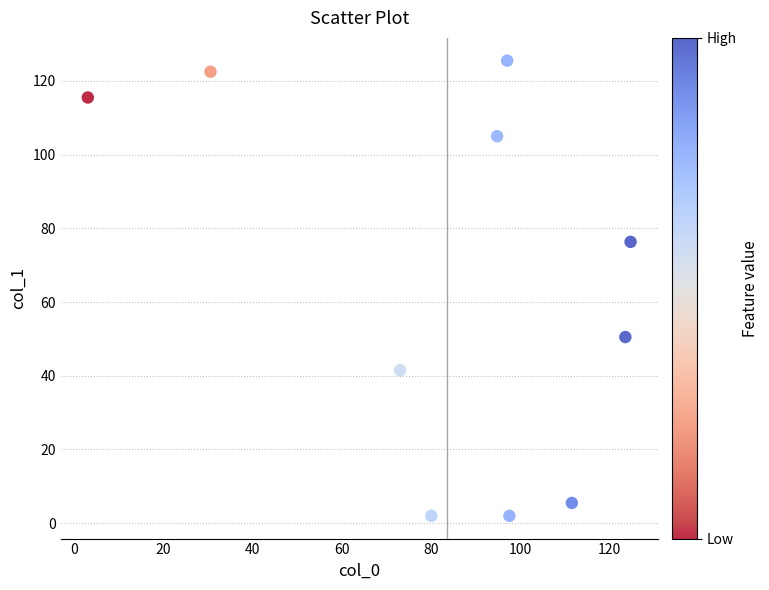

What is the average X value?

83.5